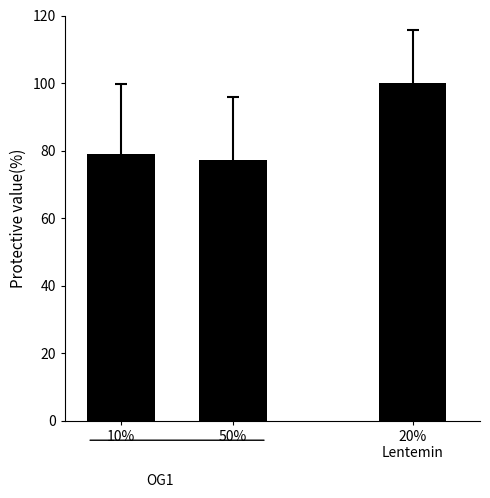

Which category has the highest value across all series?

20%
Lentemin